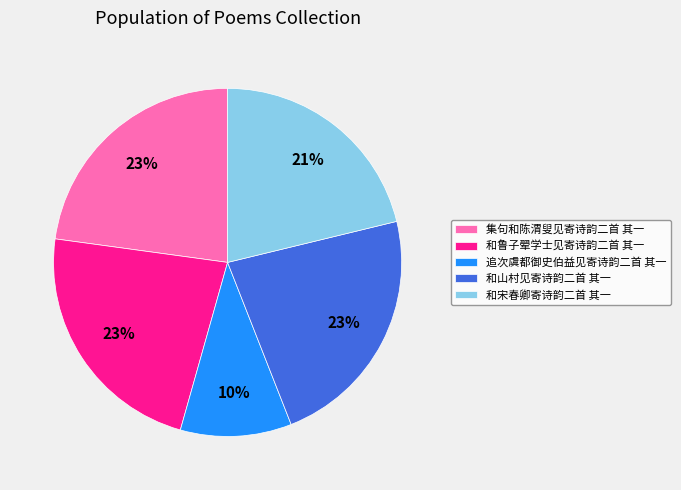

True or false: 集句和陈渭叟见寄诗韵二首 其一 accounts for 23% of the total.

True